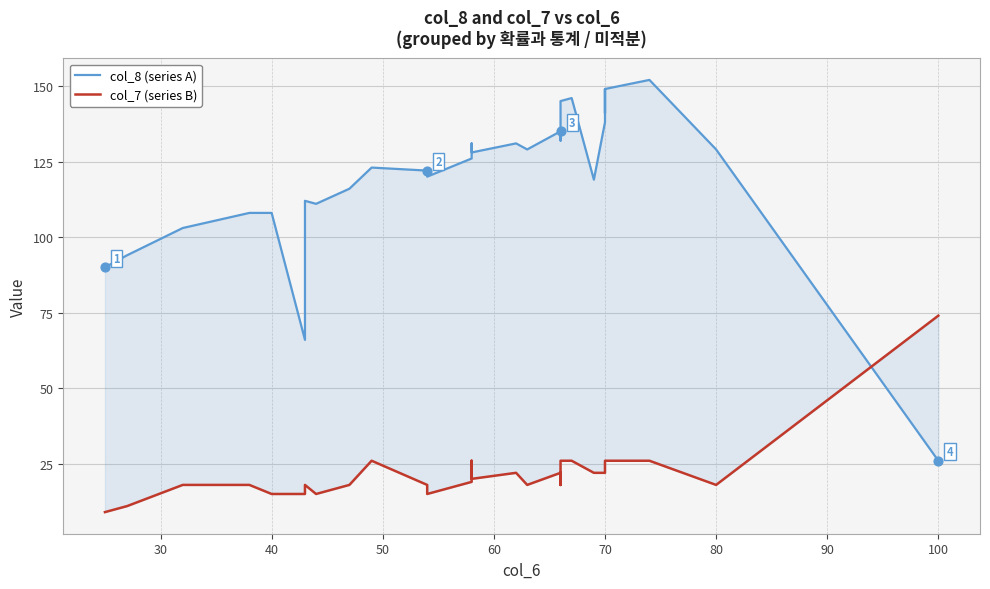

At how many categories does at least one series exceed 50?

40